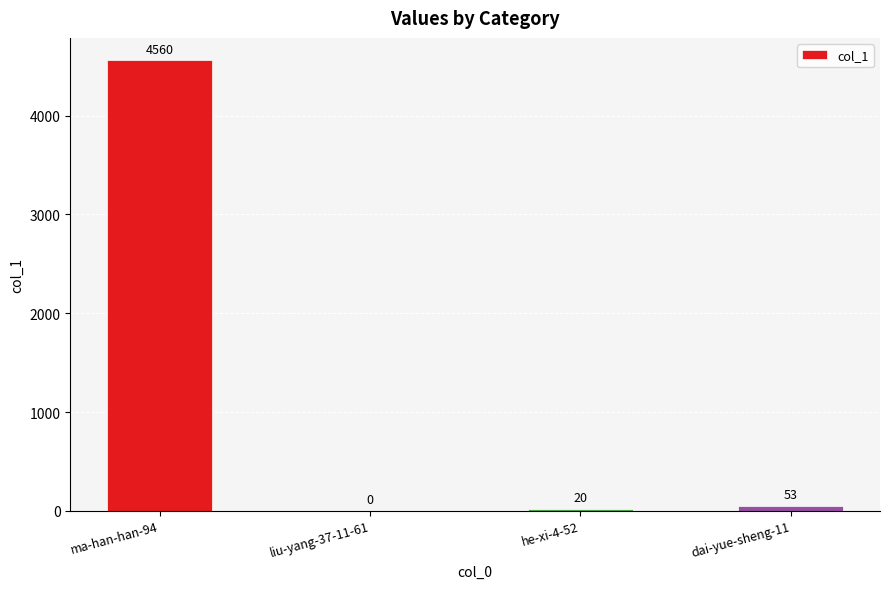

Count the number of data series in this chart.

1